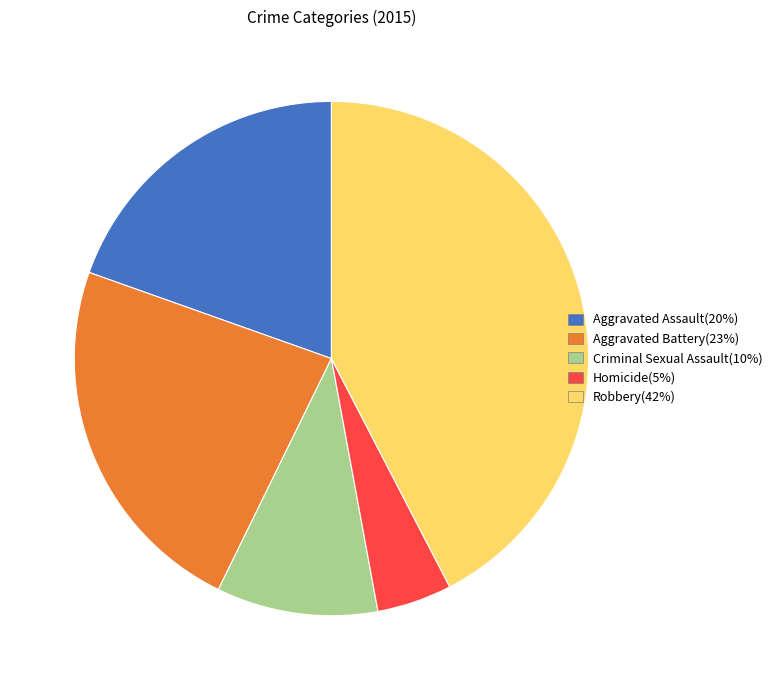

What is the largest slice in the pie chart?

Robbery